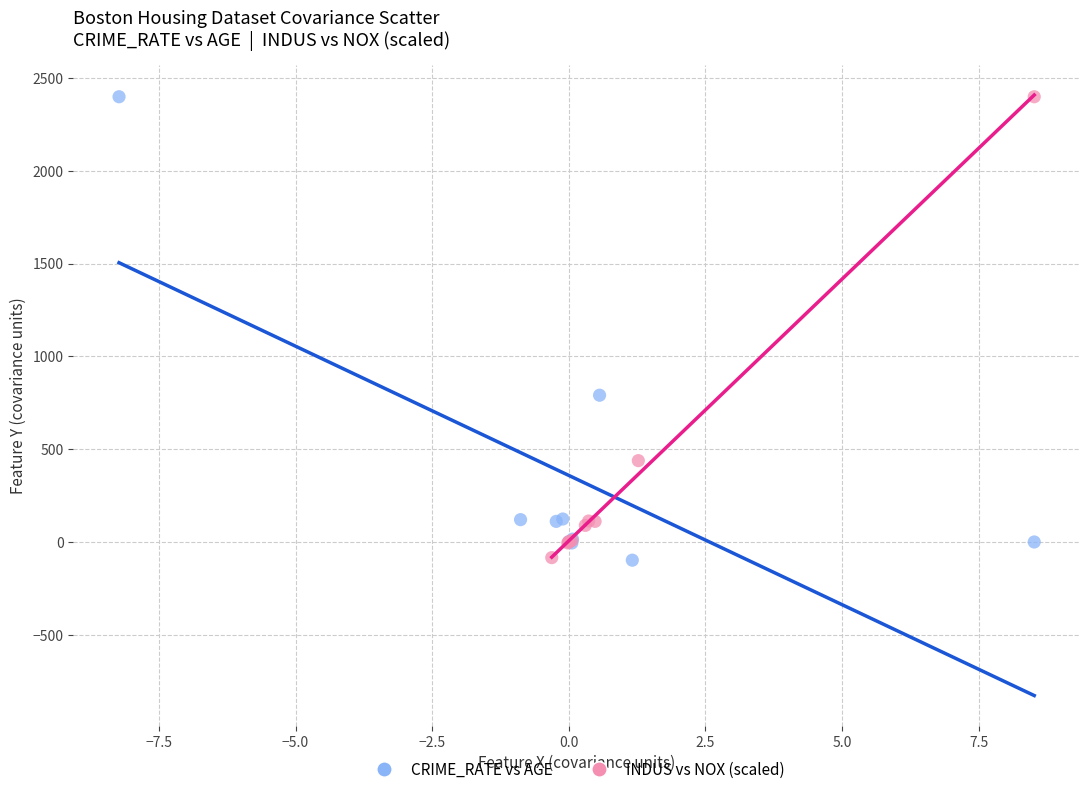

What are all the series names shown in the legend?

CRIME_RATE vs AGE, INDUS vs NOX (scaled)